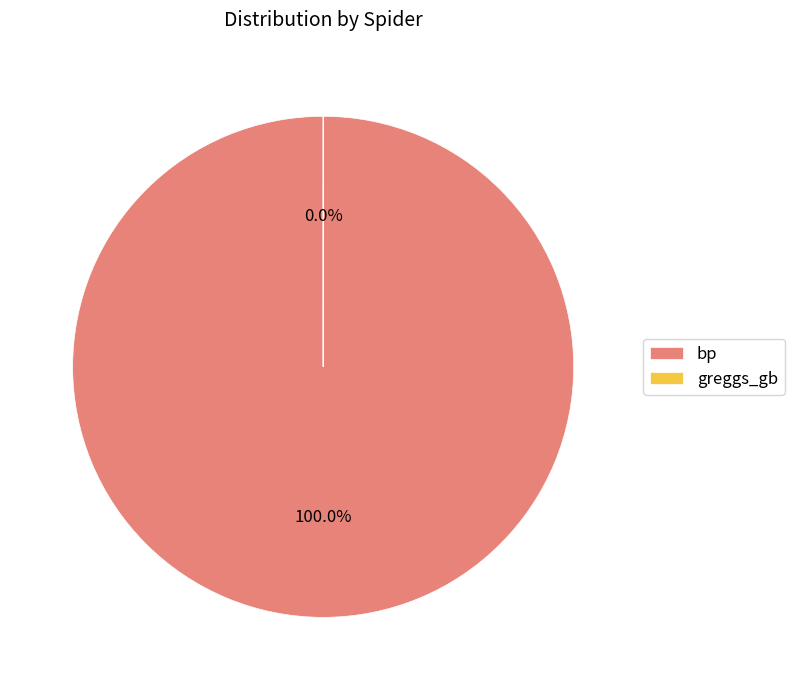

How much of the chart is everything except greggs_gb?

100.0%